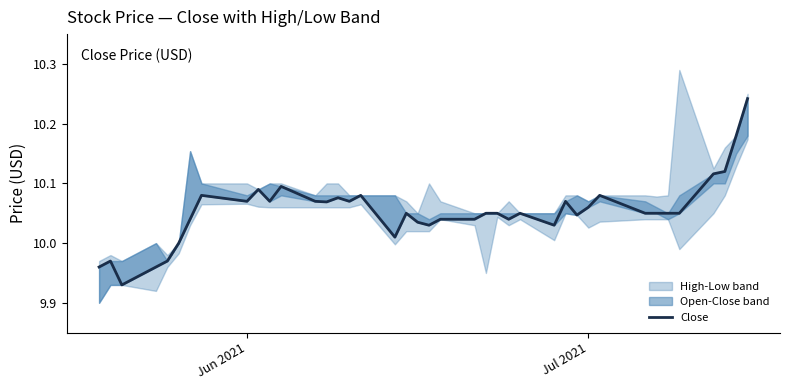

How many lines are shown in the chart?

1